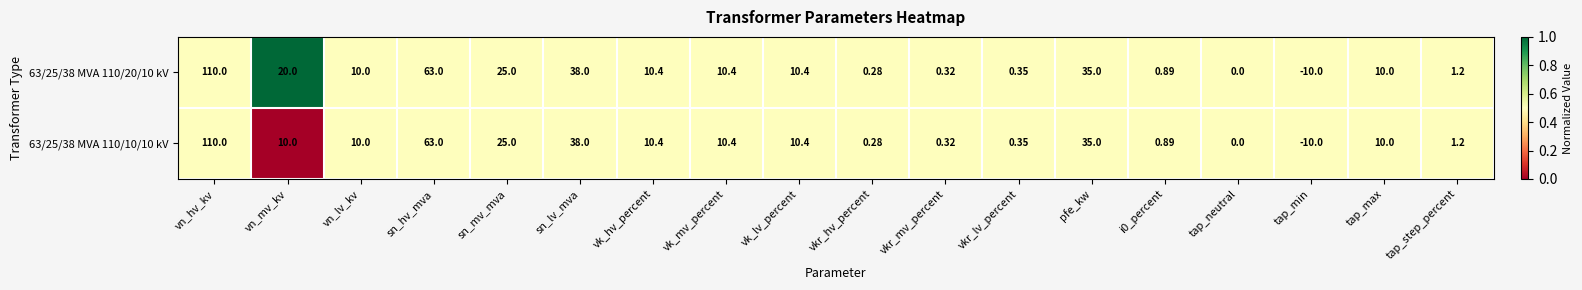

At which label does 63/25/38 MVA 110/10/10 kV first exceed 10?

vn_hv_kv